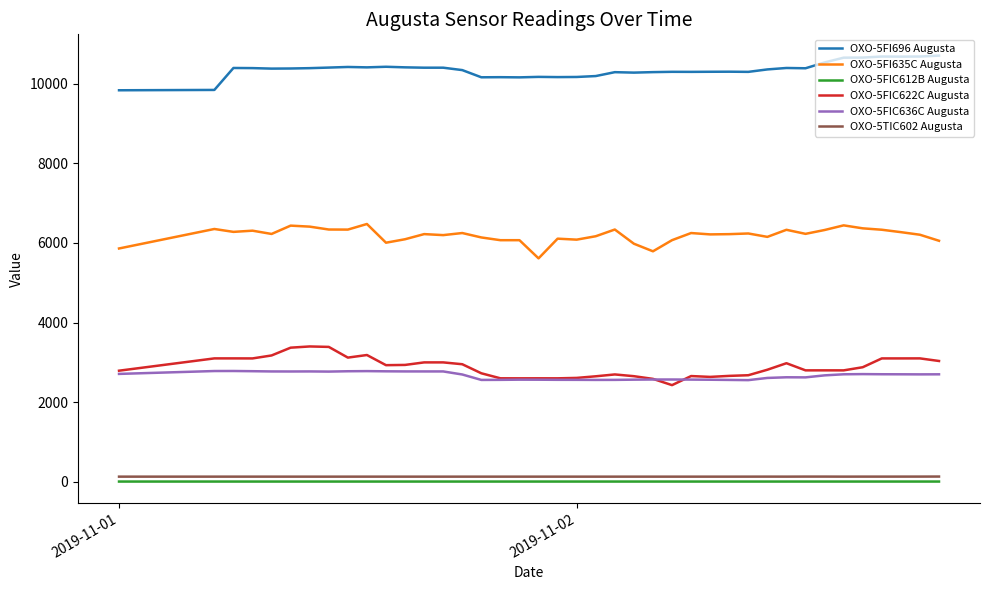

Which series has the largest total across all categories?

OXO-5FI696 Augusta